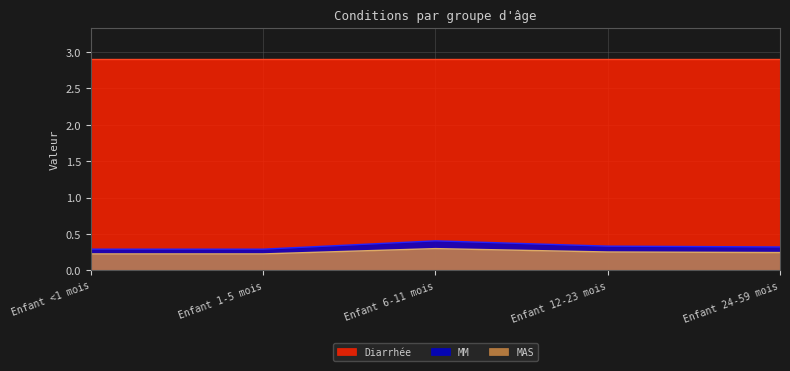

Does the chart display data point markers on the line(s)?

No